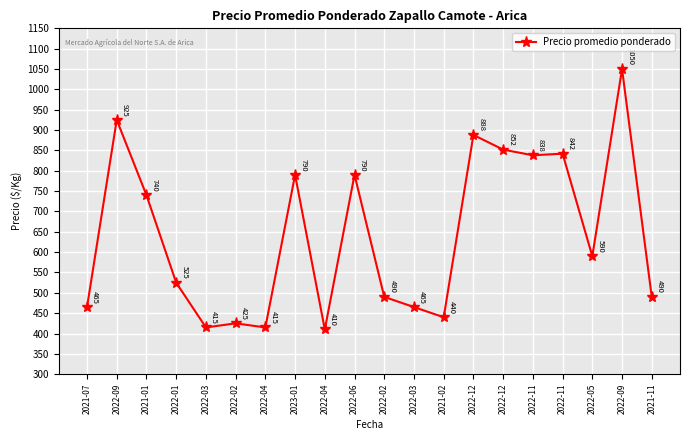

What is the average value?

642